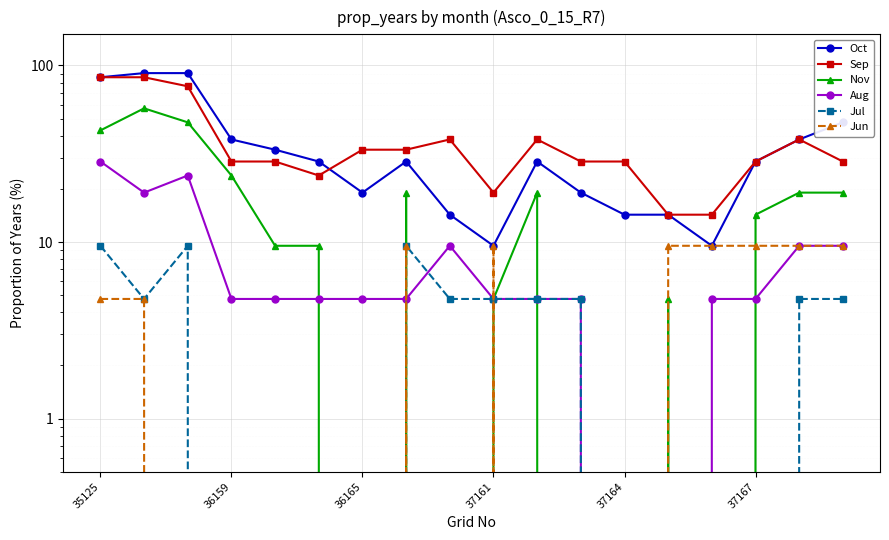

What is the highest value of the Nov series?

57.1